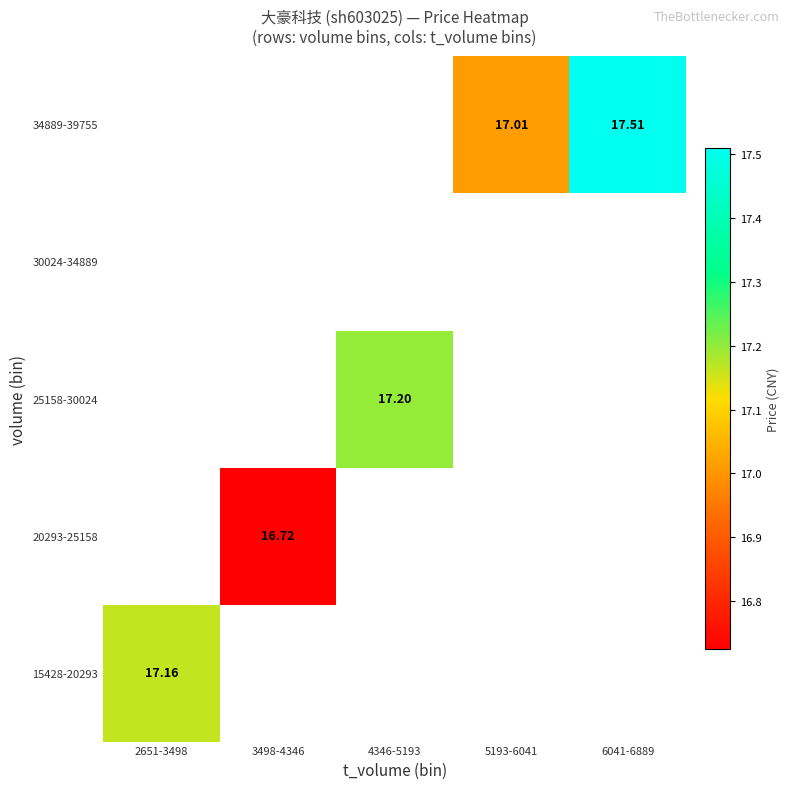

The value of 34889-39755 at 6041-6889 is 17.5. True or false?

True